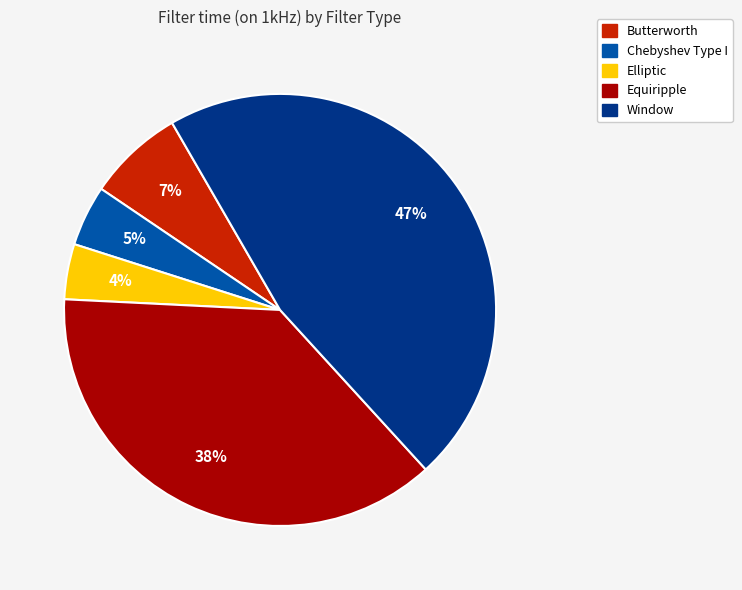

To the nearest percent, what is the average slice percentage?

20%